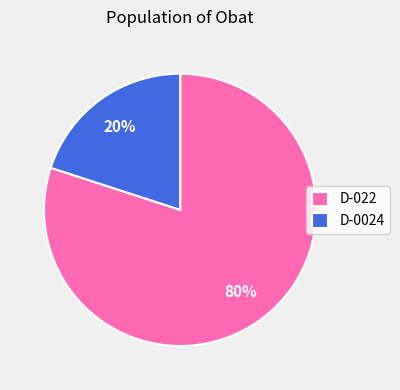

The D-022 slice represents 80% of the pie. True or false?

True